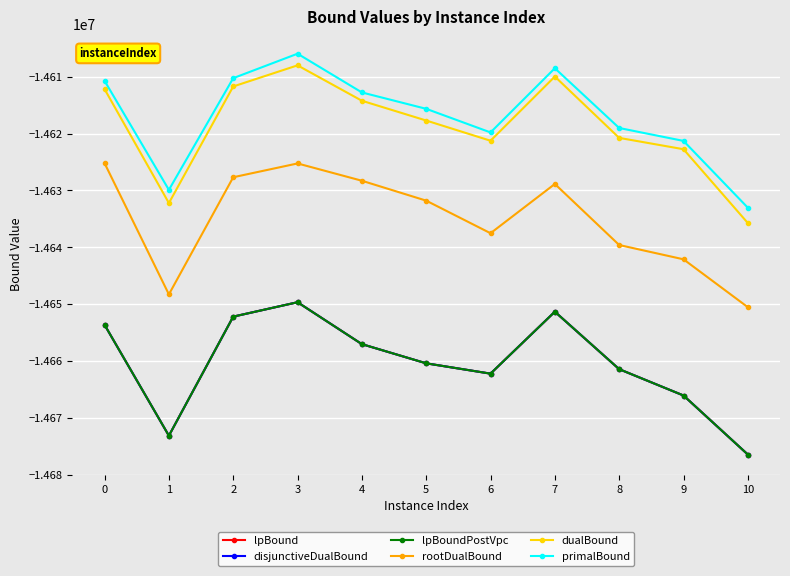

How many lines are shown in the chart?

6